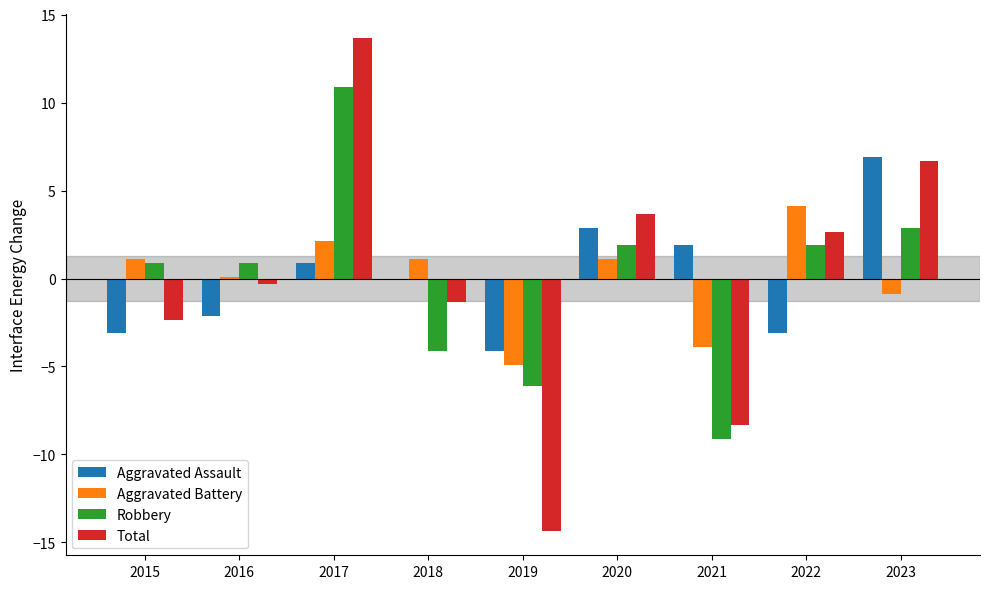

Is the value of Total at 2021 greater than the value of Robbery at 2022?

No